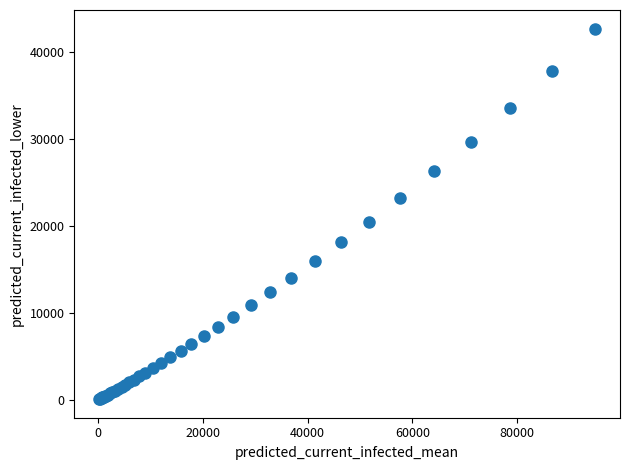

What Y value in the scatter plot is closest to 21358?

20479